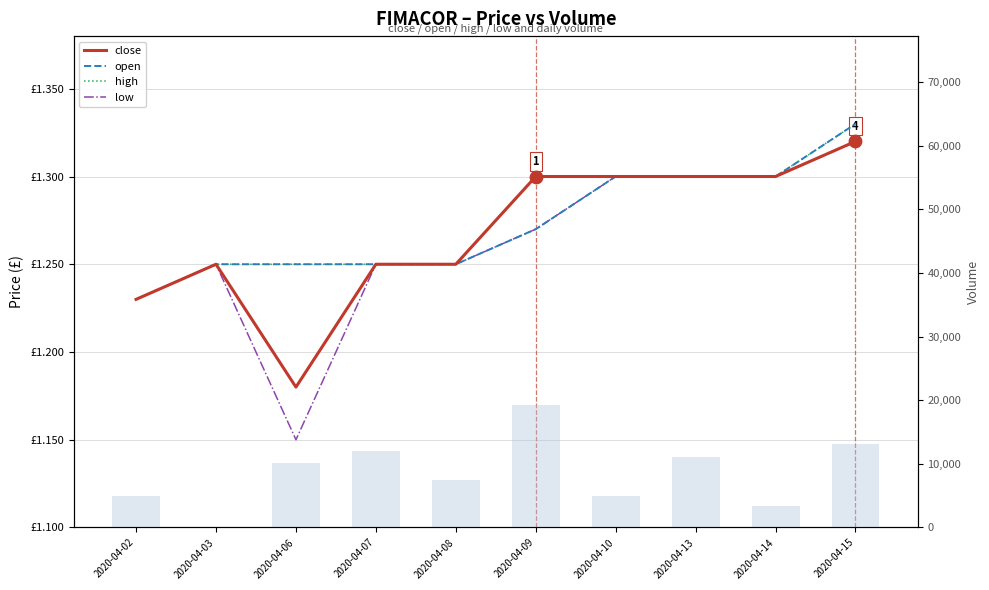

At which category is the sum across all series the highest?

2020-04-09